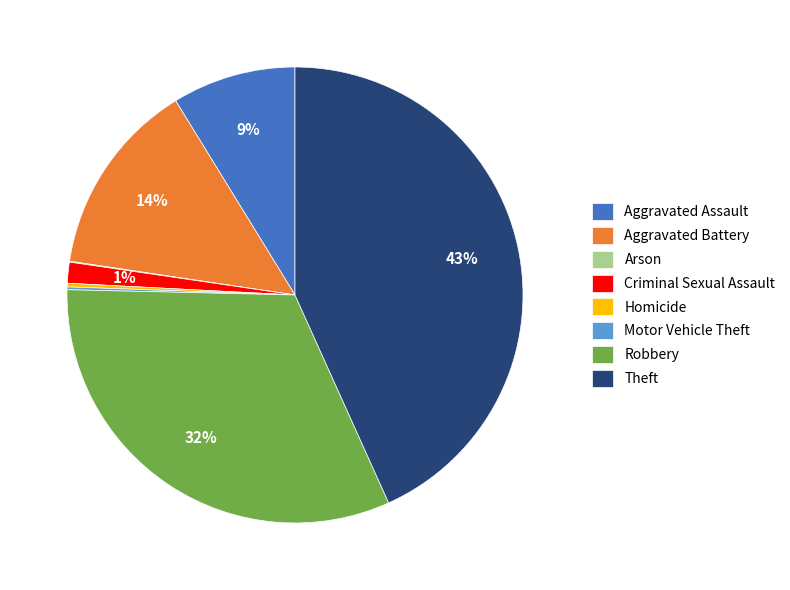

Which category has the biggest portion of the pie?

Theft